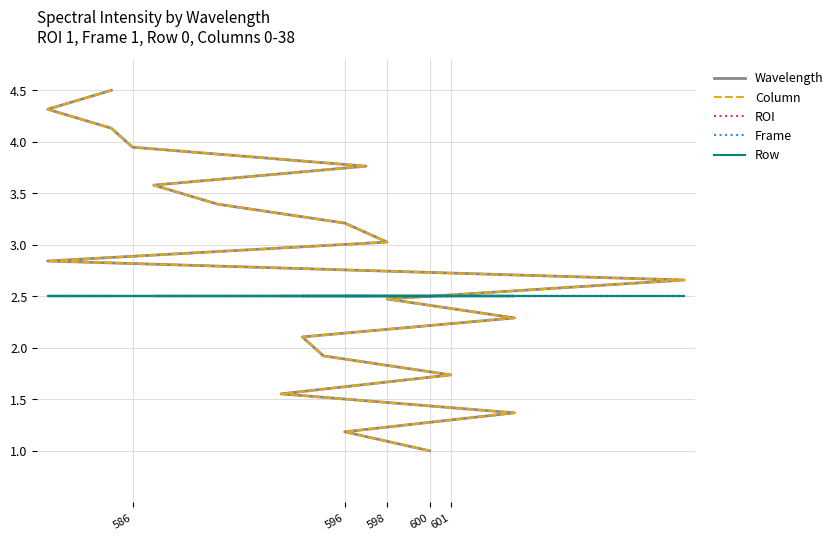

The value of Row at 598 is 3.7. True or false?

False